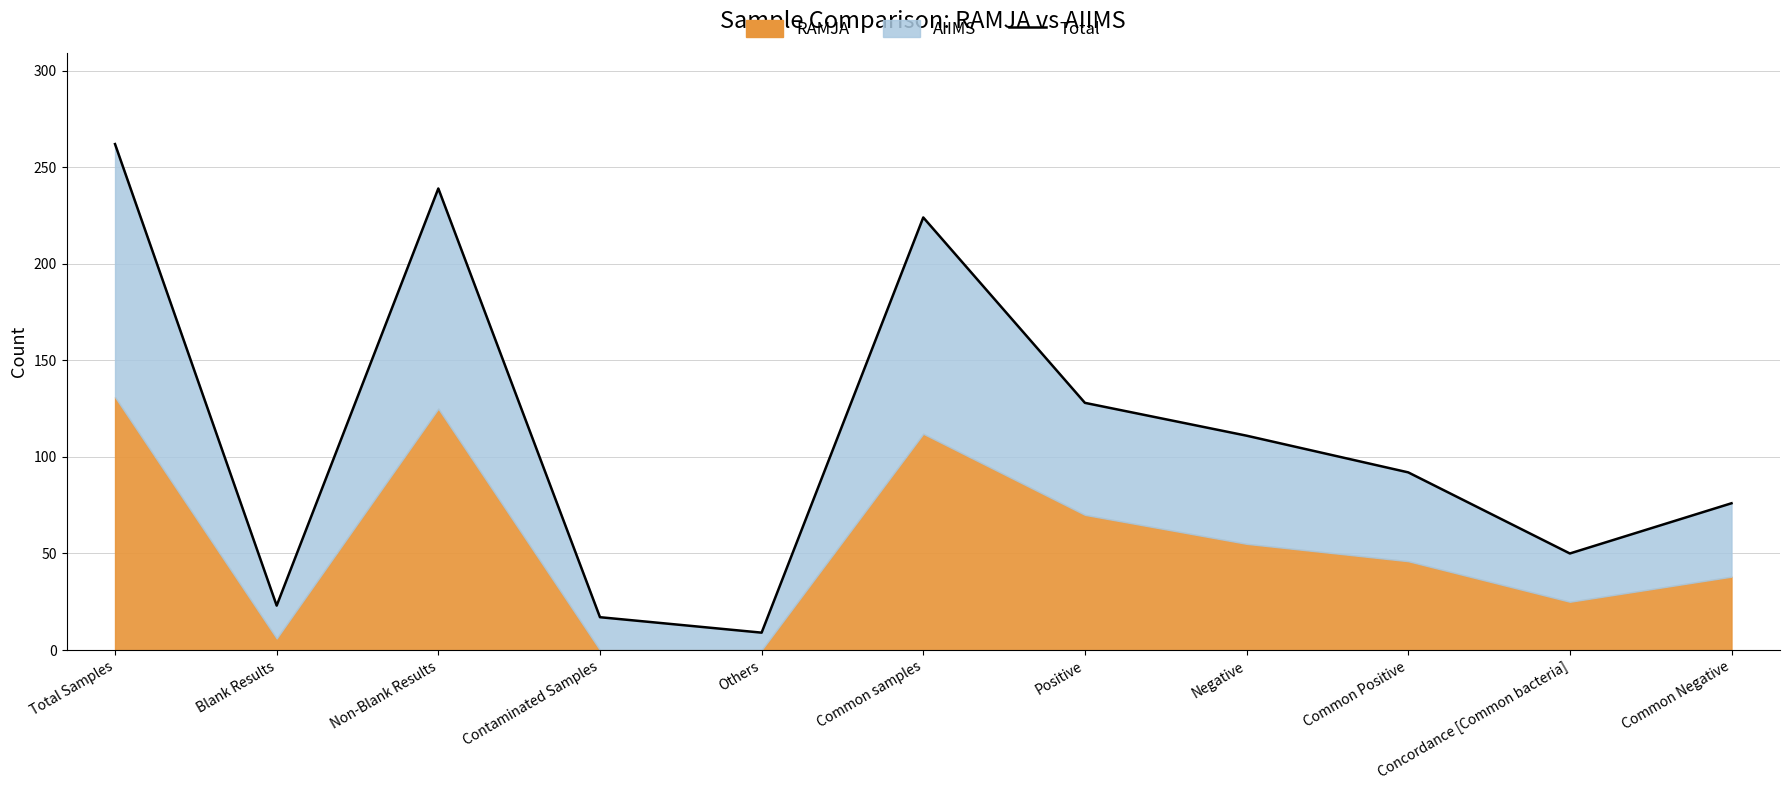

How many values exceed 92?

5